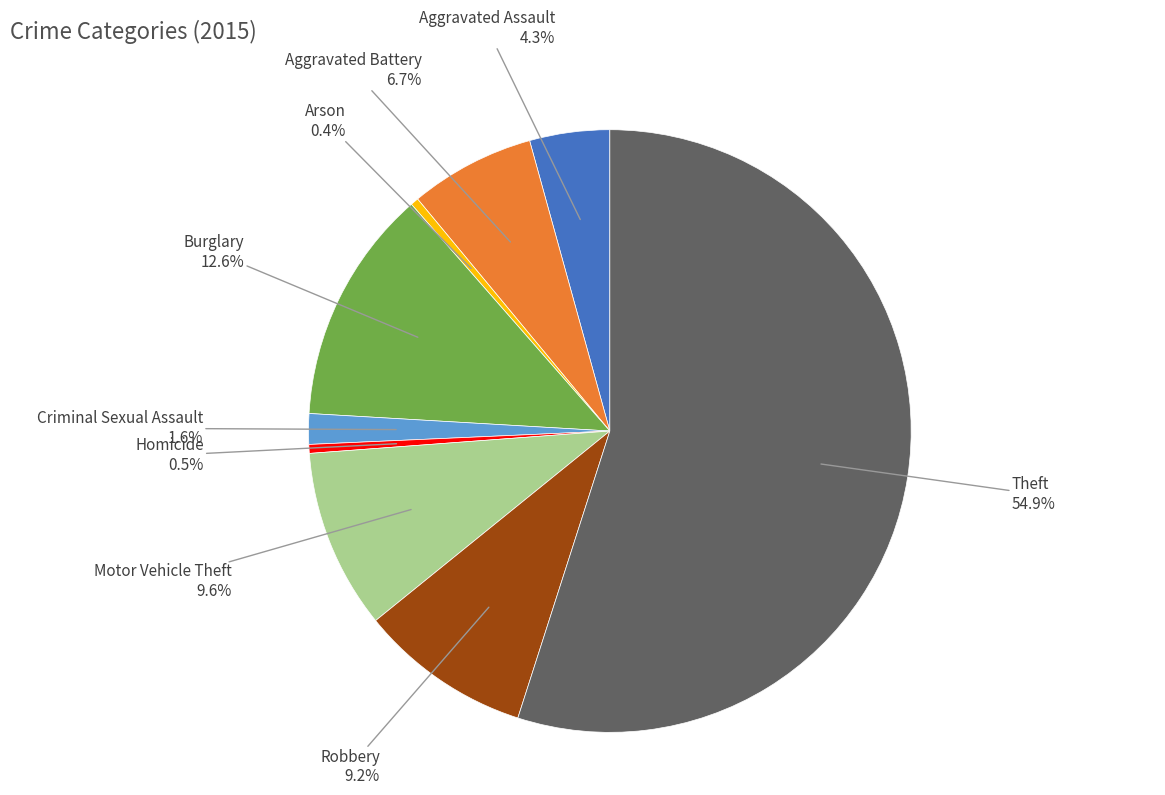

Which slice is the largest?

Theft